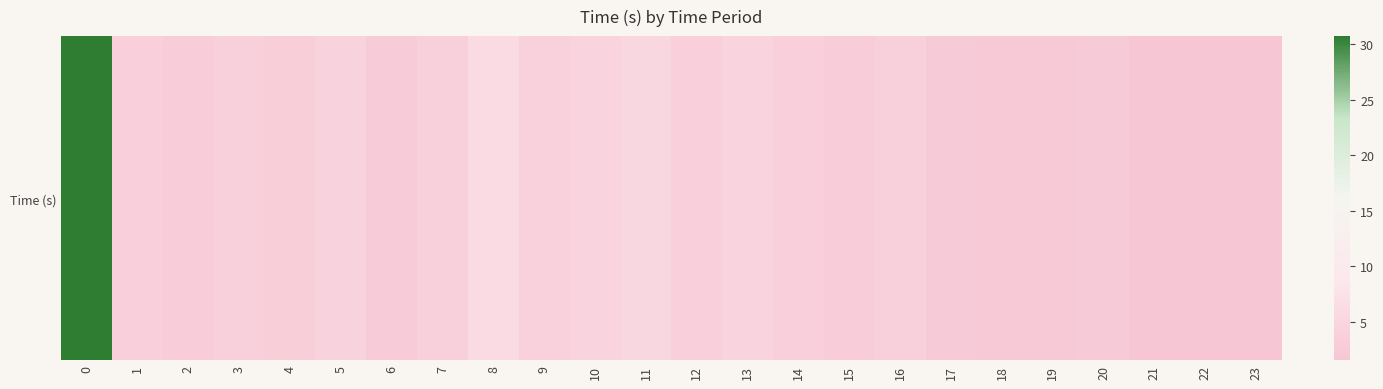

What is the ratio of the value at 8 to the value at 16?

1.6